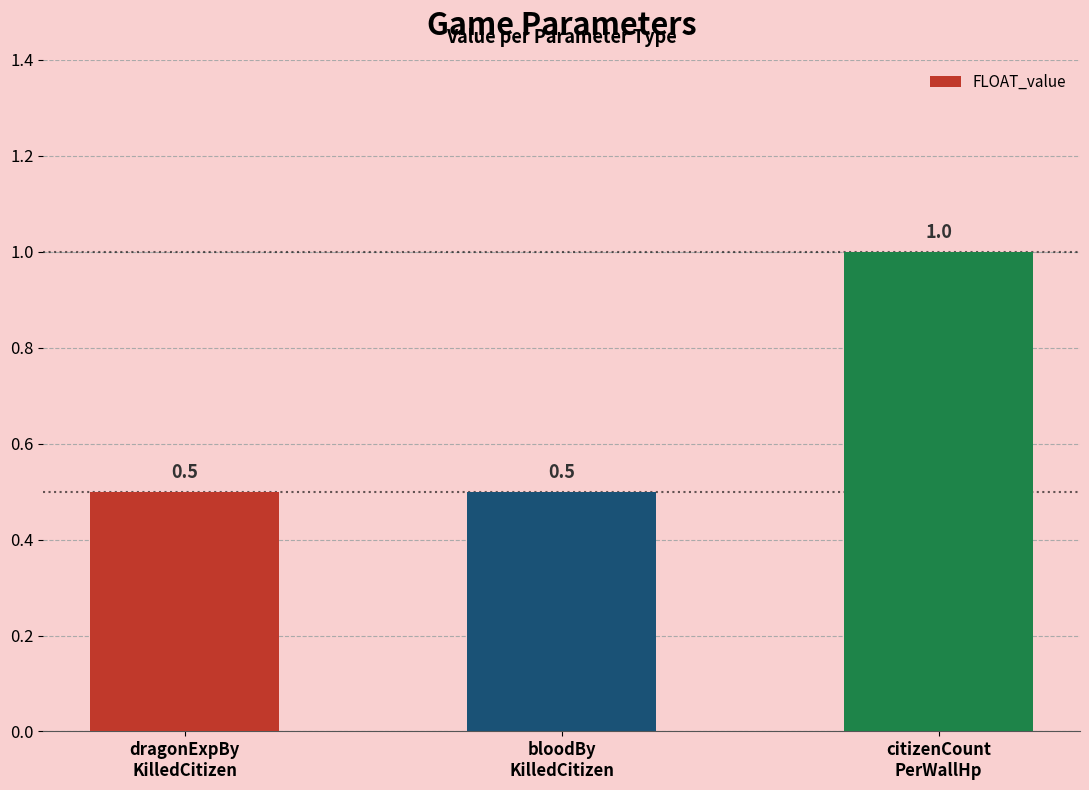

How many bars are there in total?

3